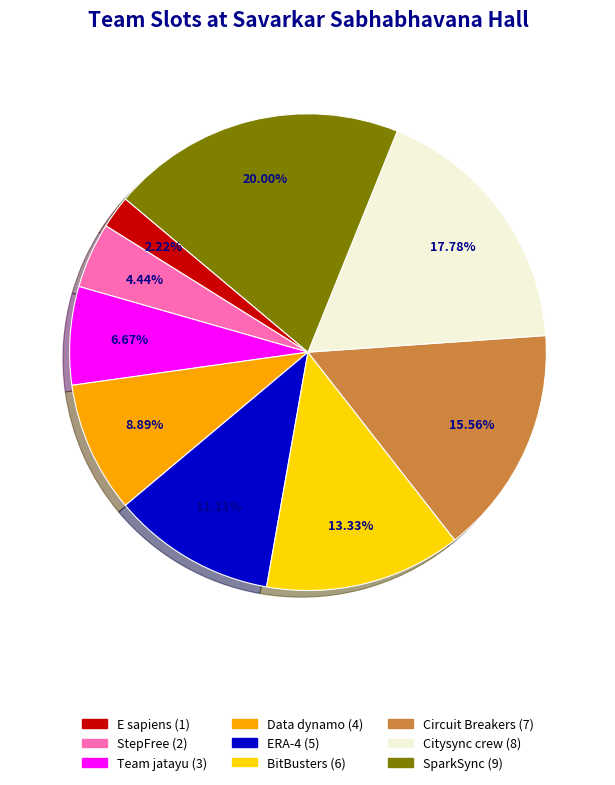

Combined, do E sapiens and SparkSync account for over 50%?

No